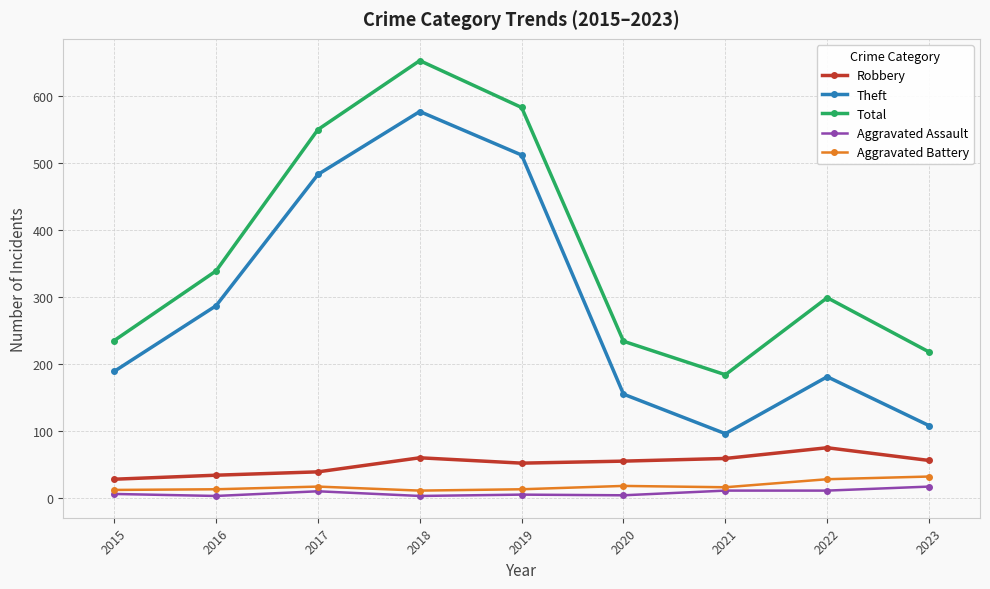

True or false: Theft has a value of 256 at 2015.

False